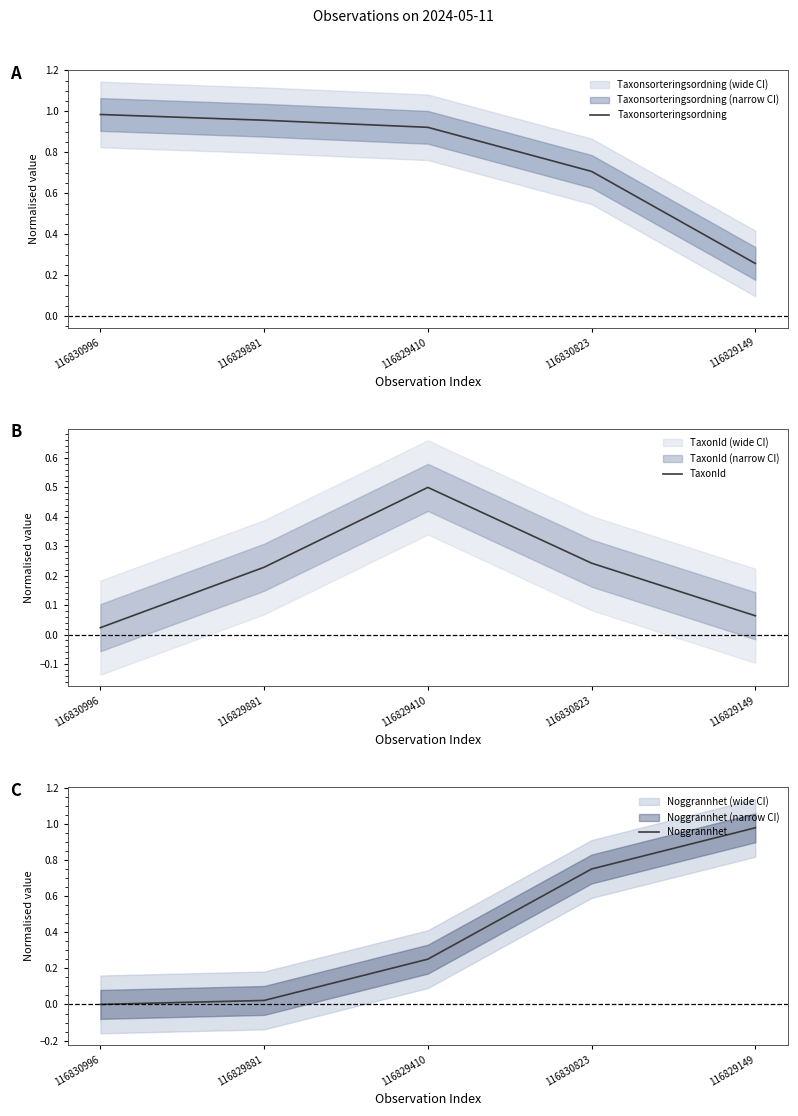

What position from the right is 116829881?

4